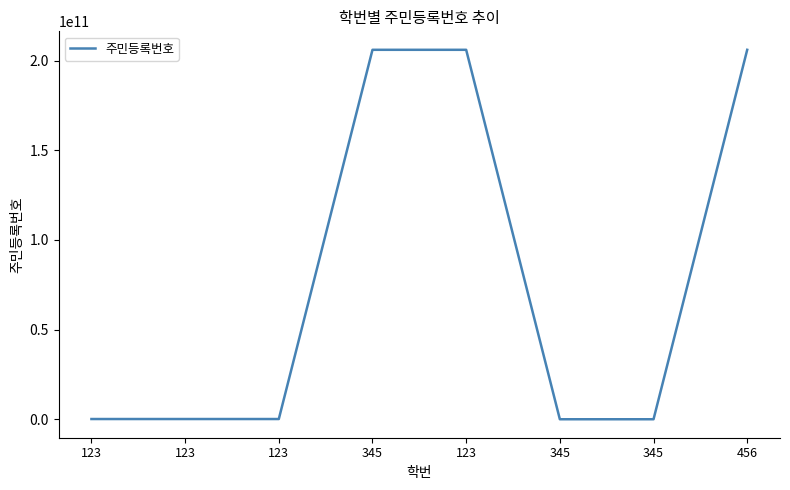

Is this an area chart (filled region under the line)?

No